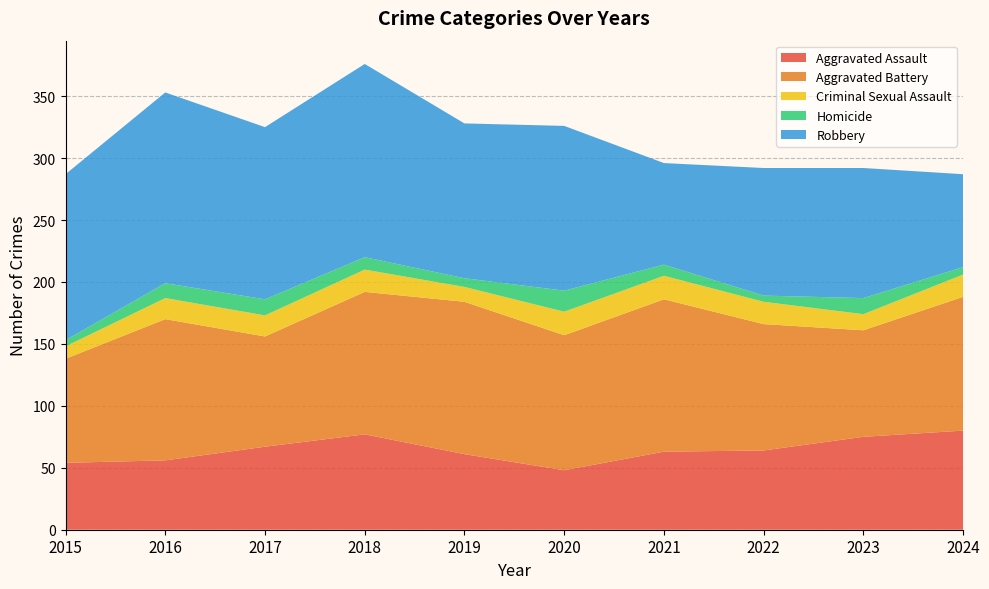

Reading right to left, list all the values displayed in this chart.

Aggravated Assault: 2024=80	2023=75	2022=64	2021=63	2020=48	2019=61	2018=77	2017=67	2016=56	2015=54
Aggravated Battery: 2024=108	2023=86	2022=102	2021=123	2020=109	2019=123	2018=115	2017=89	2016=114	2015=84
Criminal Sexual Assault: 2024=18	2023=13	2022=18	2021=19	2020=19	2019=12	2018=18	2017=17	2016=17	2015=10
Homicide: 2024=6	2023=13	2022=5	2021=9	2020=17	2019=7	2018=10	2017=13	2016=12	2015=5
Robbery: 2024=75	2023=105	2022=103	2021=82	2020=133	2019=125	2018=156	2017=139	2016=154	2015=134